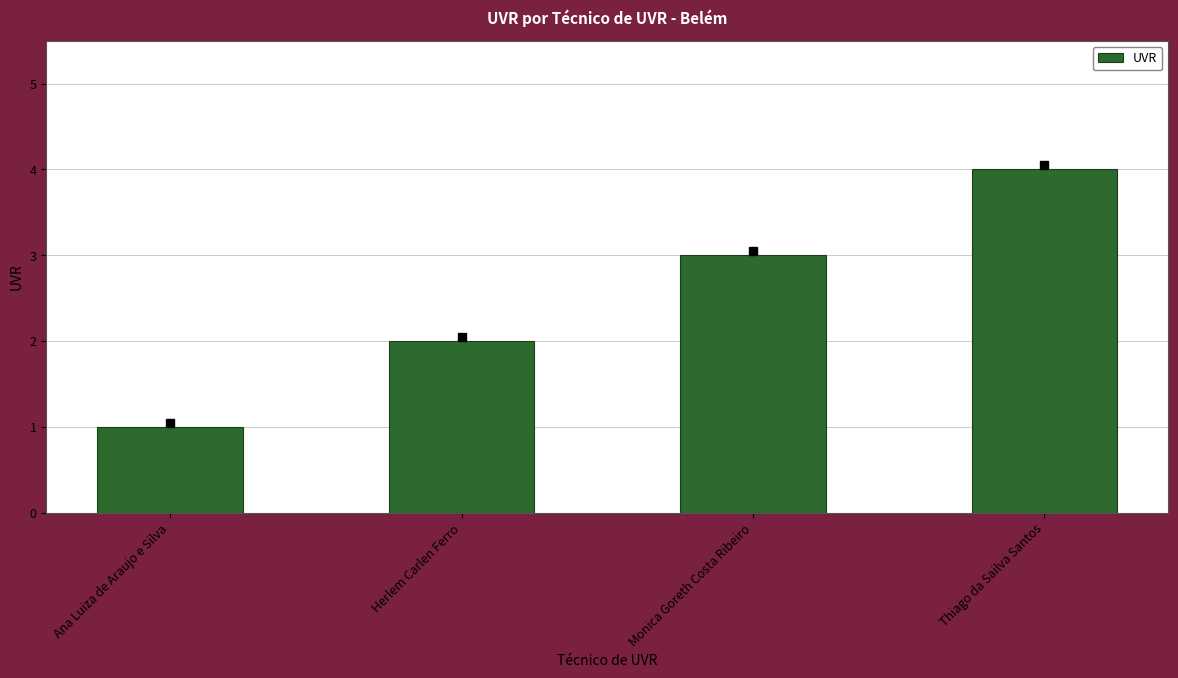

The chart shows a value of 3 at Monica Goreth Costa Ribeiro. True or false?

True